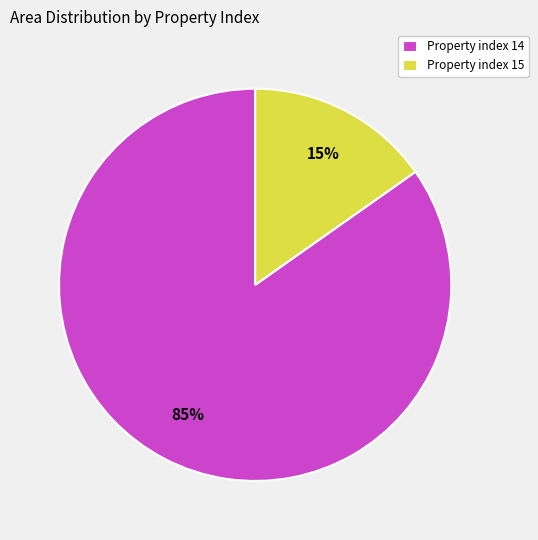

Is there any slice that represents more than half of the pie?

Yes